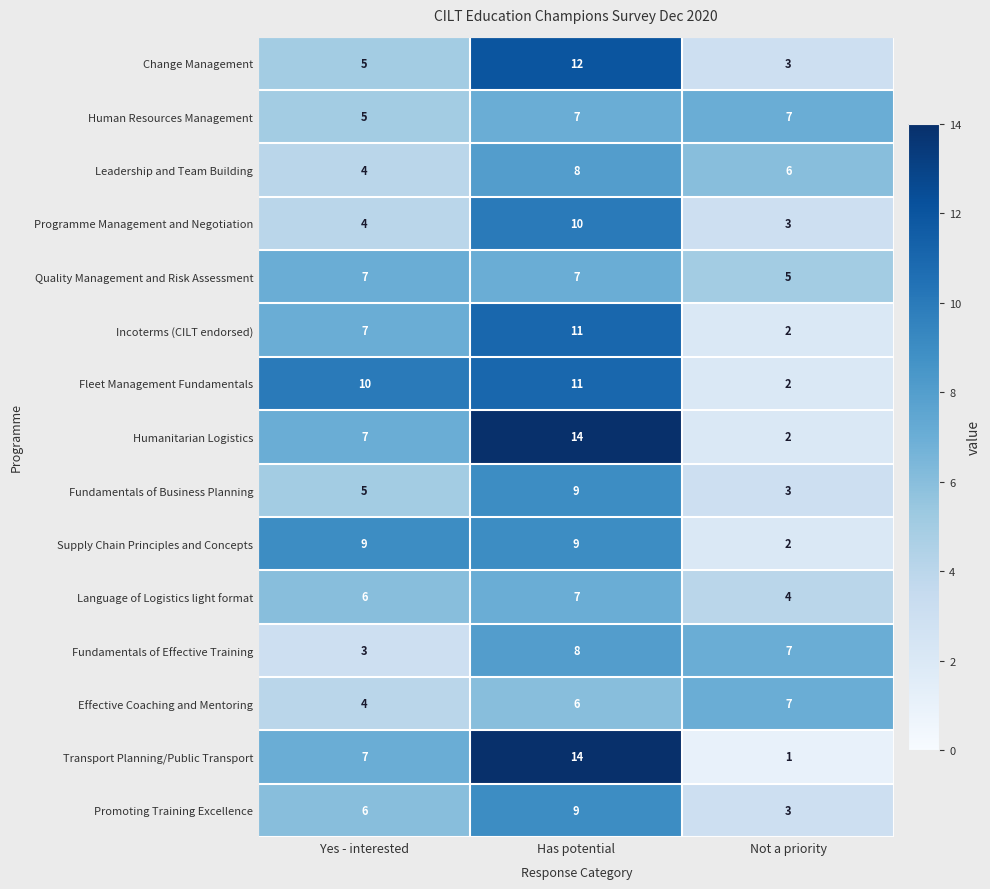

Which series has the widest spread of values?

Transport Planning/Public Transport